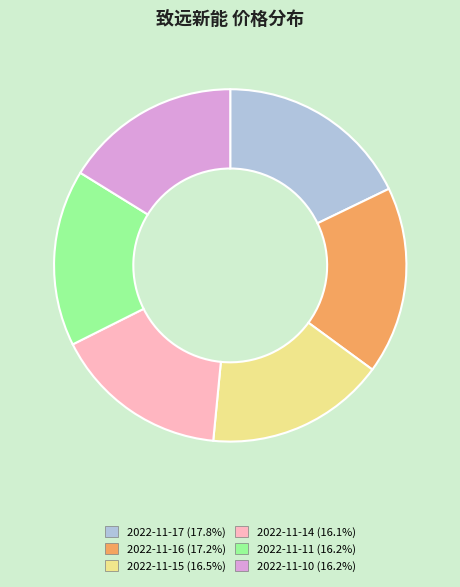

Is 2022-11-15 the majority of the pie?

No